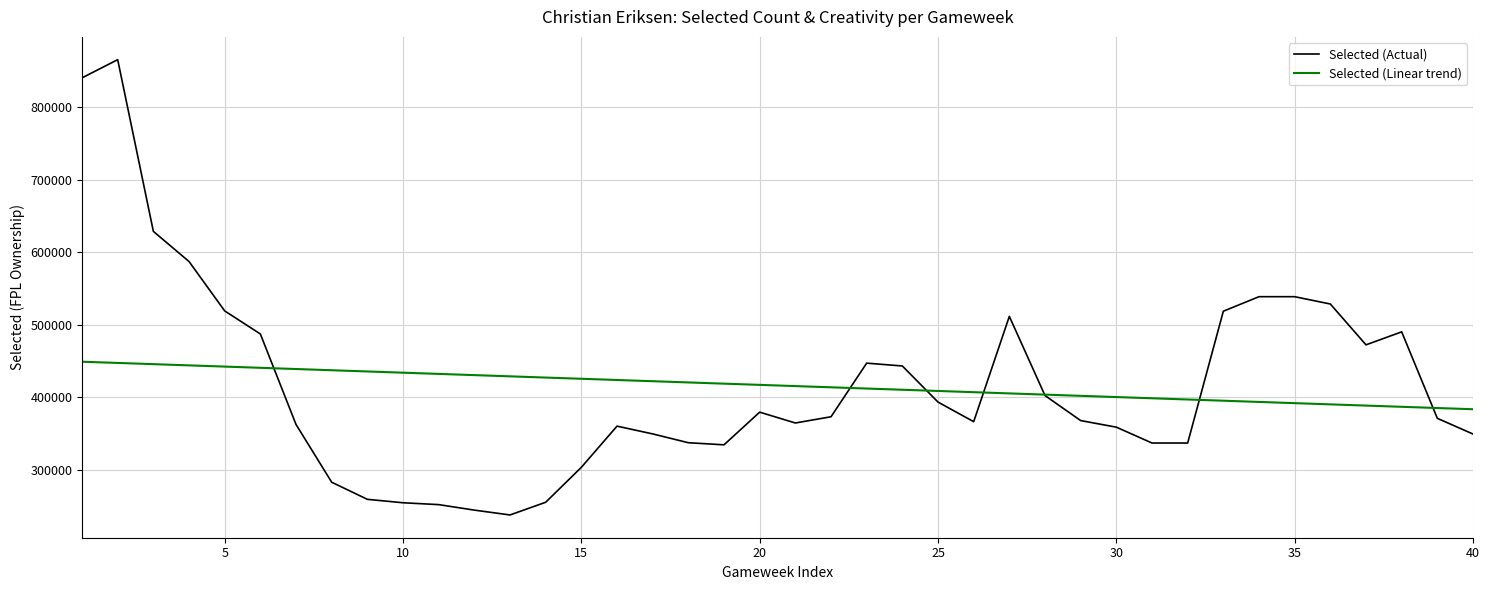

What is the smallest value displayed?

237742.0